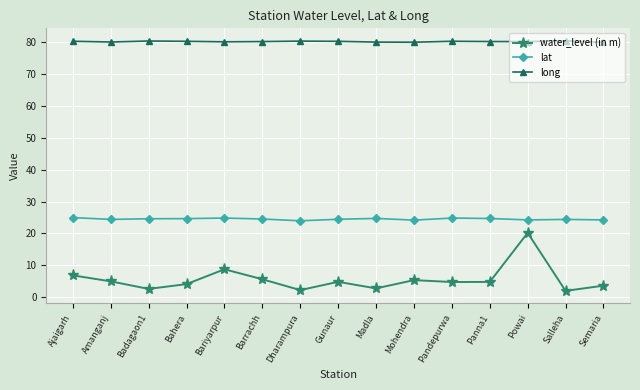

Read the water_level (in m) value at Powai.

20.2